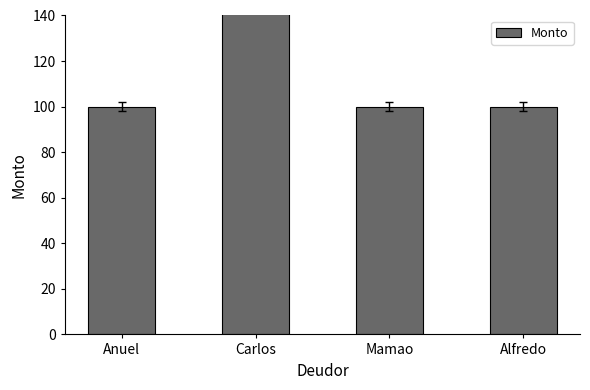

List the labels in order of value, smallest first.

Anuel, Mamao, Alfredo, Carlos